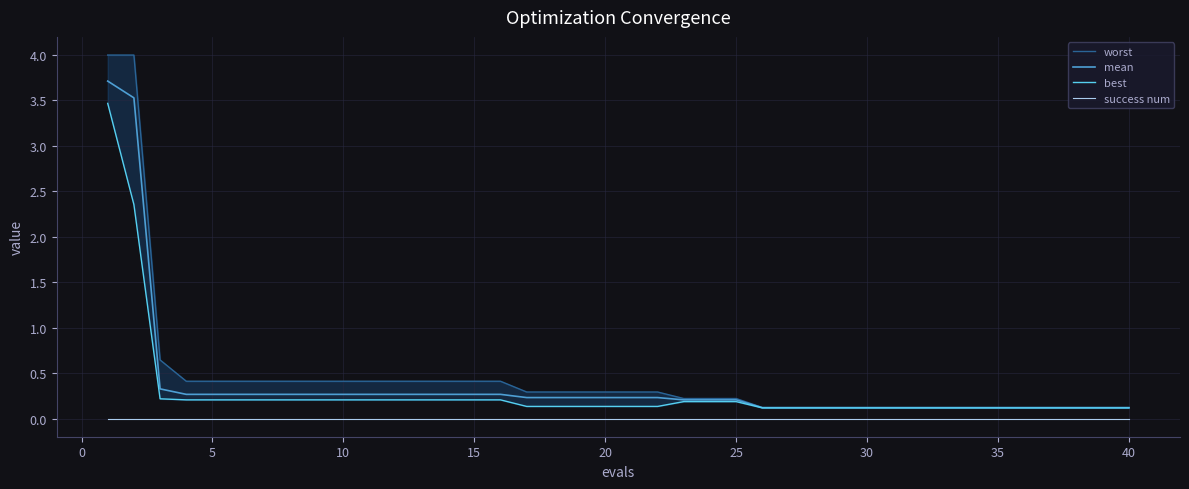

True or false: mean and success num cross at least once.

False